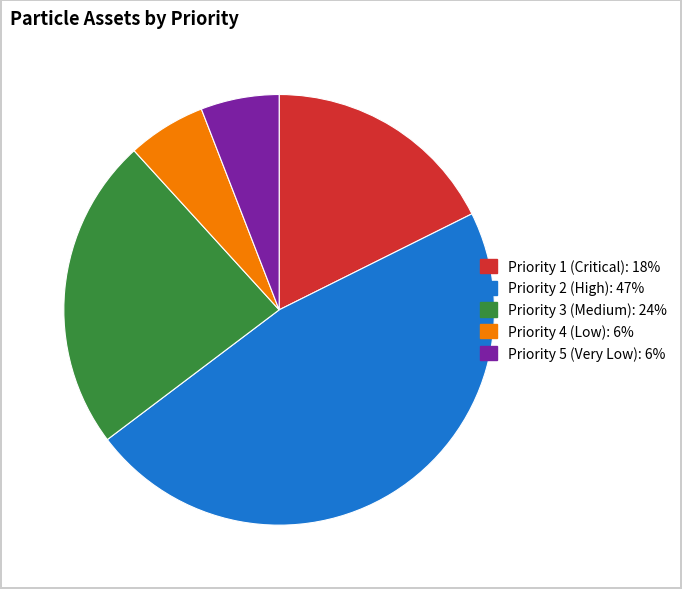

Count the number of slices in the pie.

5